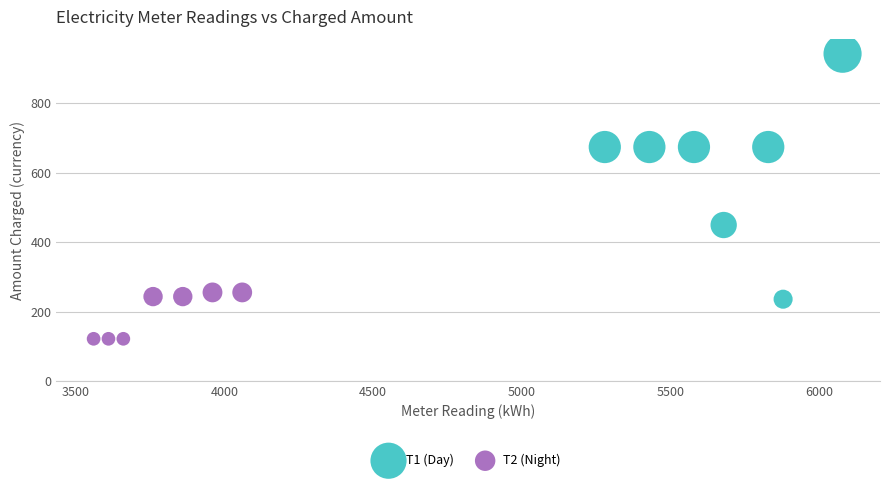

Which series has the largest Y range (max minus min)?

Т1 (Day)